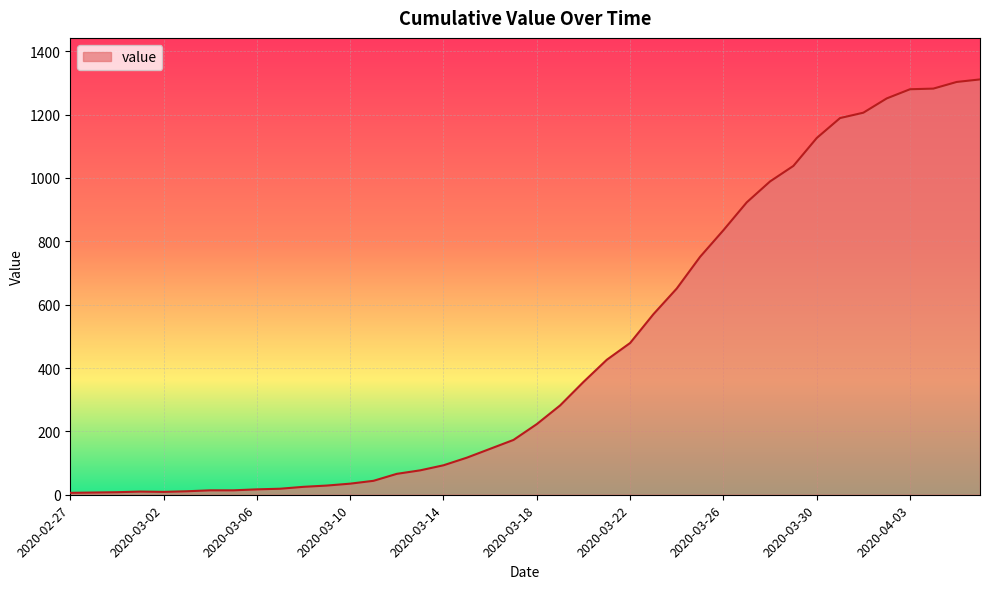

What is the maximum value shown in the chart?

1311